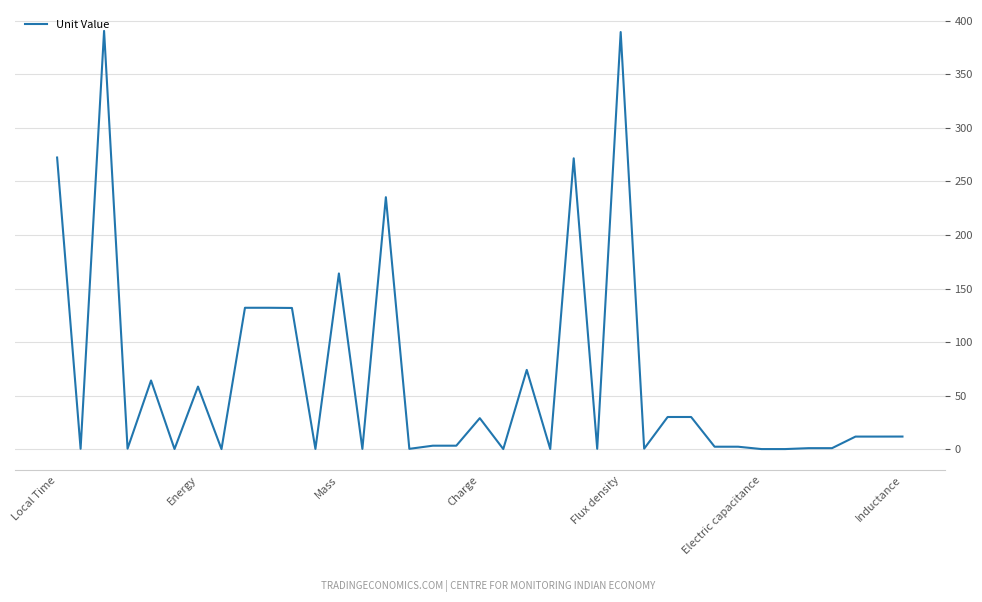

What is the maximum value shown in the chart?

390.6